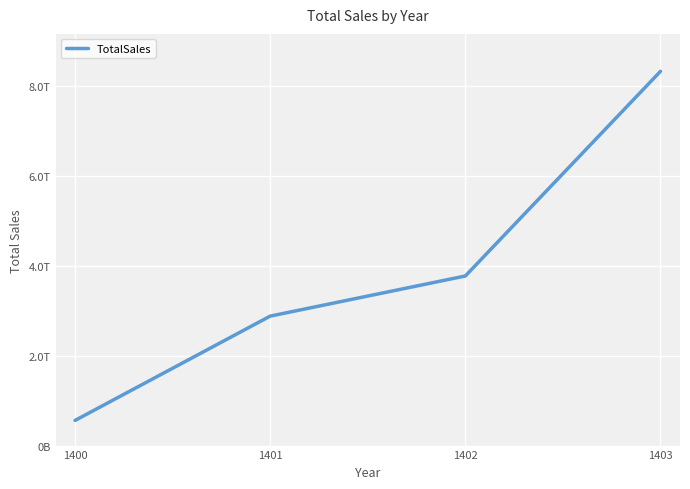

Does the chart display data point markers on the line(s)?

No